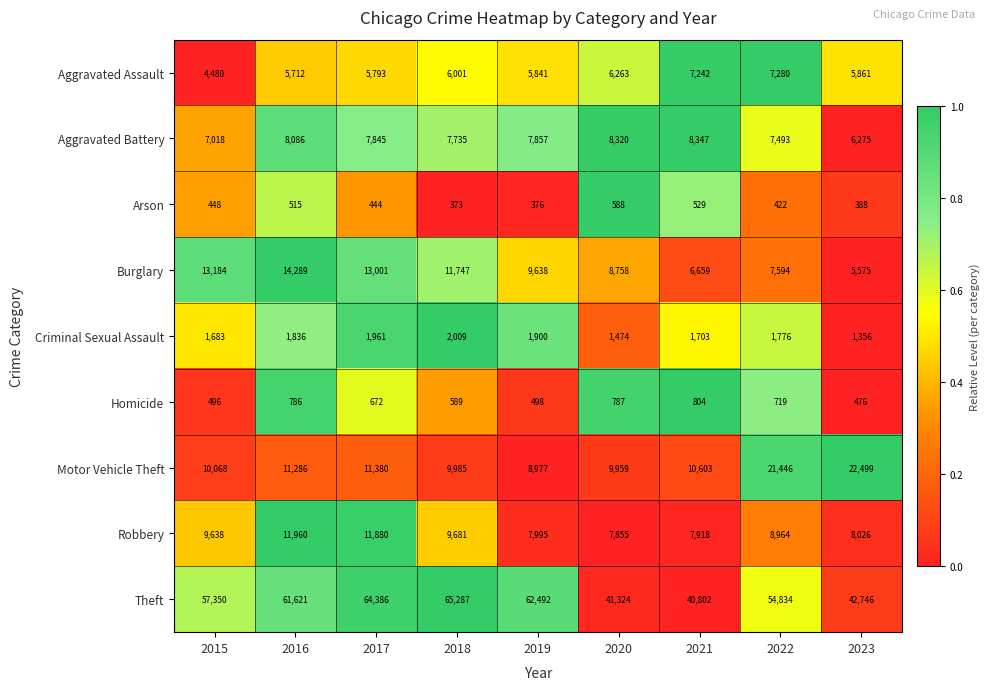

At which label does Aggravated Battery first exceed 7845?

2016